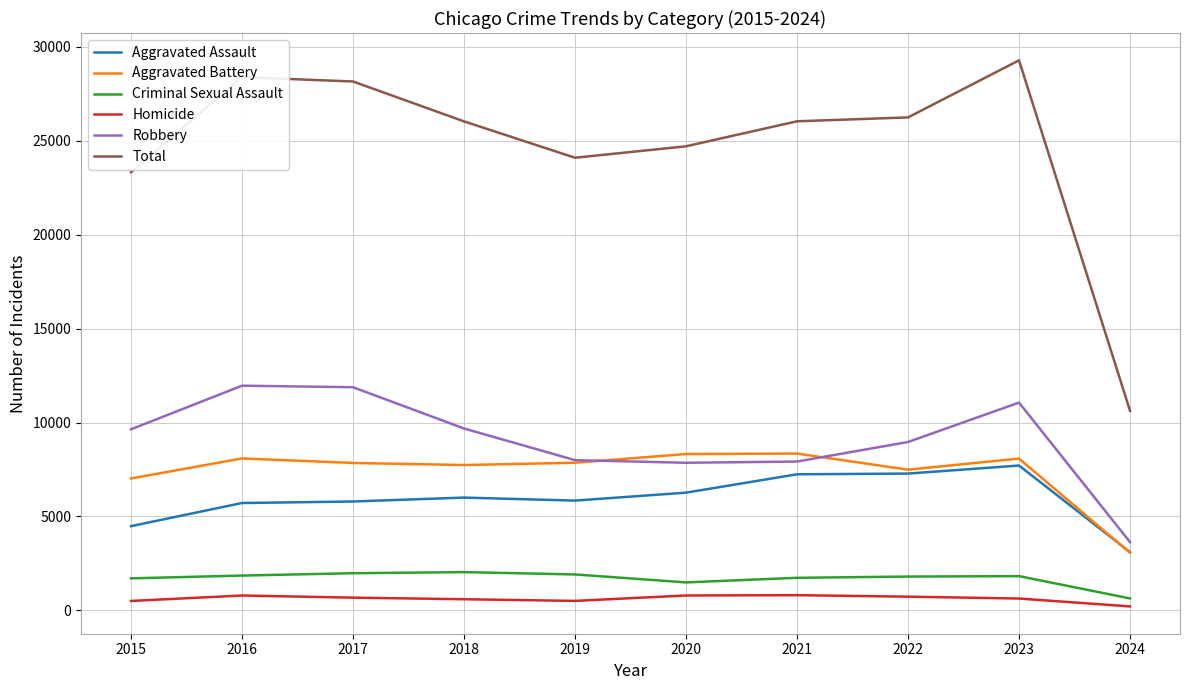

Is it true that Total equals 38984 at 2019?

False